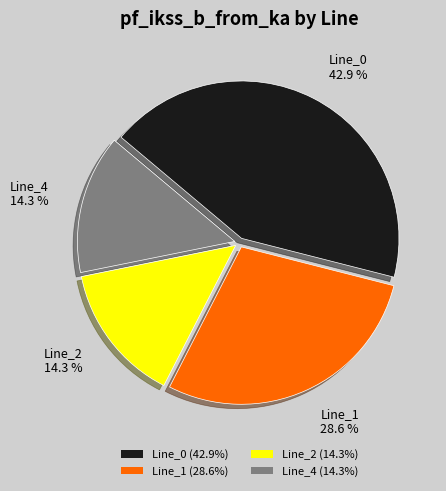

To the nearest percent, what portion does Line_1 represent?

29%